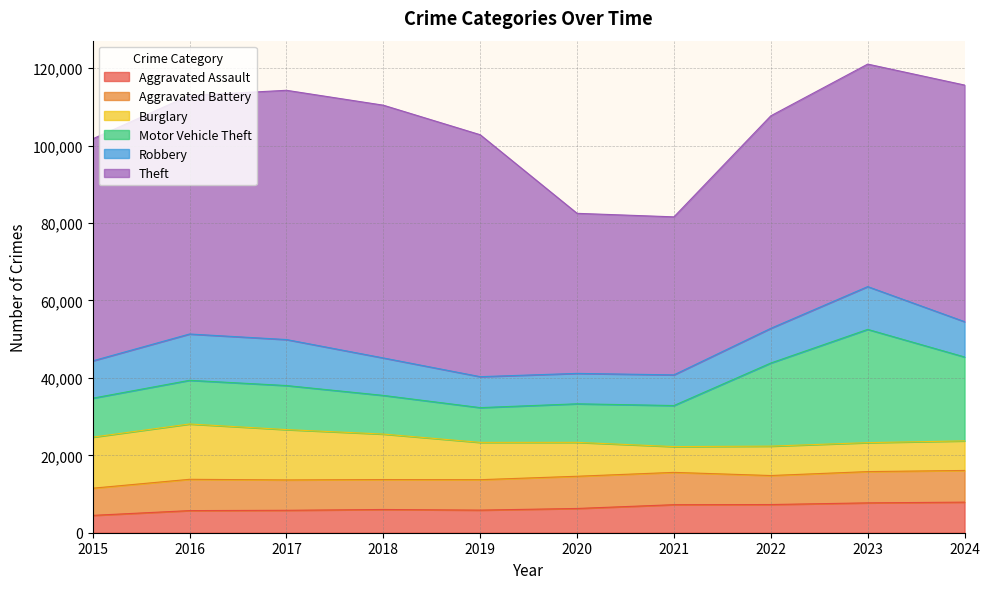

Is it true that Aggravated Assault equals 9939 at 2017?

False